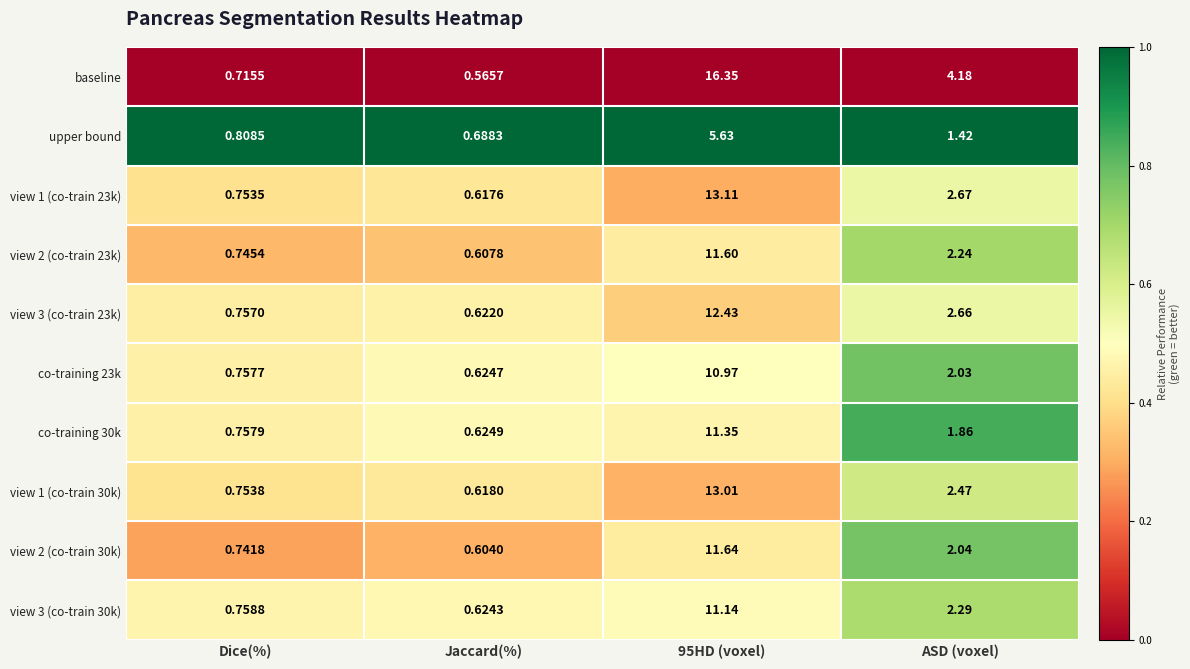

Where is co-training 30k nearest to the value 5?

ASD (voxel)